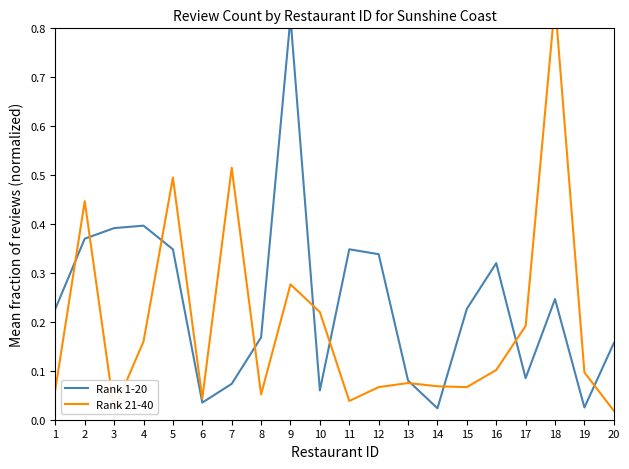

At which label does Rank 1-20 reach its minimum?

14